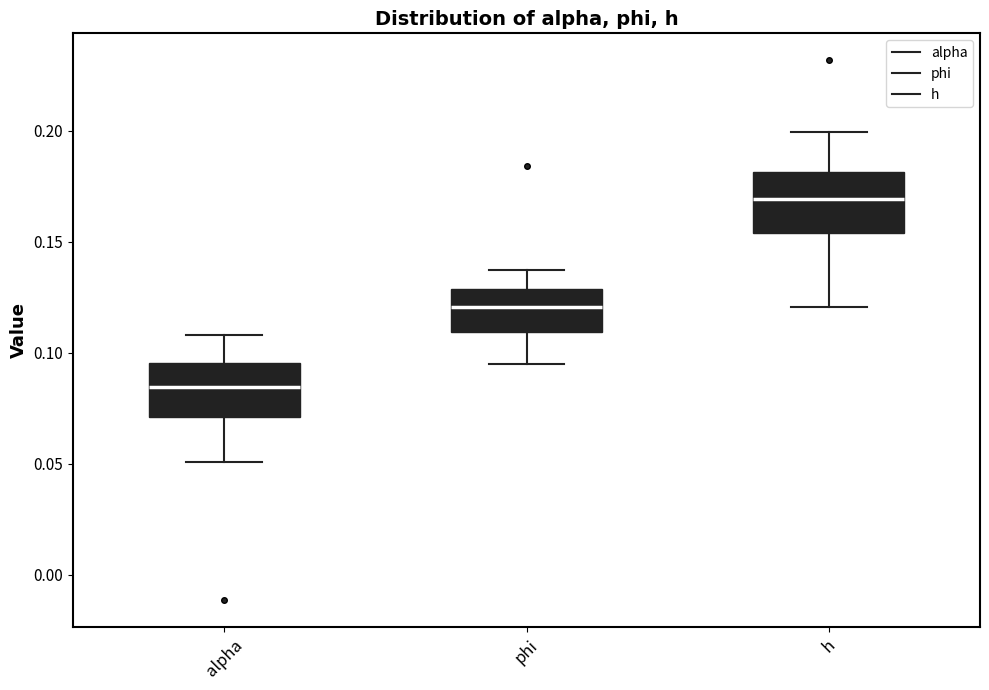

Reading left to right, transcribe this box plot: for each box, give where its median line is, the range the box spans, and where its two whiskers end, as read against the y-axis. The values are not printed on the chart, so give them approximately, as read against the axis.

alpha: median 0.085, box 0.070 to 0.095, whiskers 0.050 to 0.110
phi: median 0.120, box 0.110 to 0.130, whiskers 0.095 to 0.135
h: median 0.170, box 0.155 to 0.180, whiskers 0.120 to 0.200